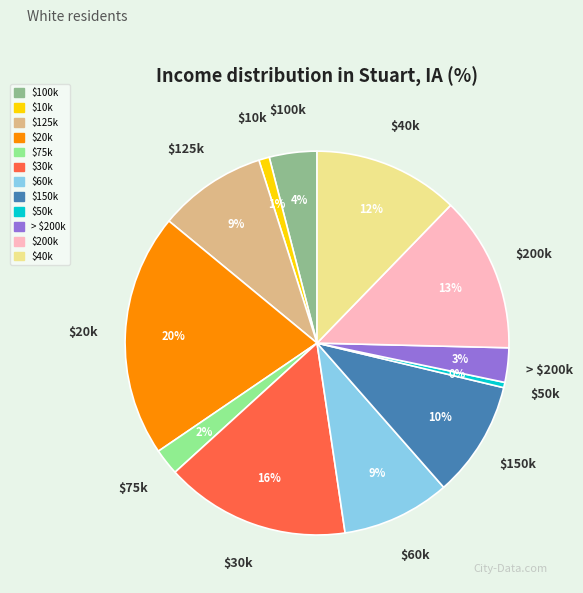

How many slices are in this pie chart?

12